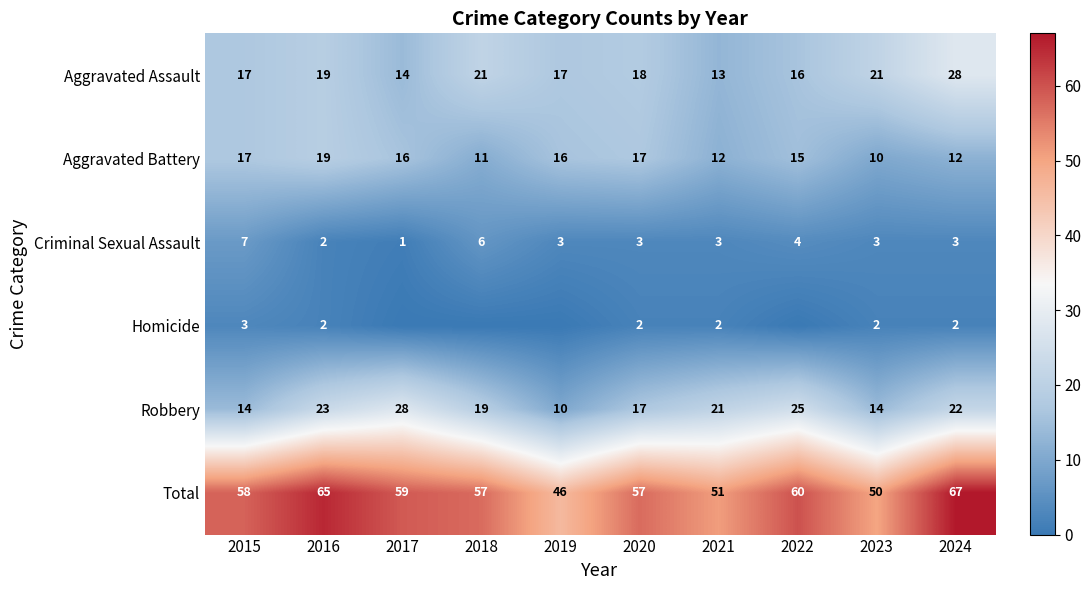

Which series changed the most between 2015 and 2016?

Robbery